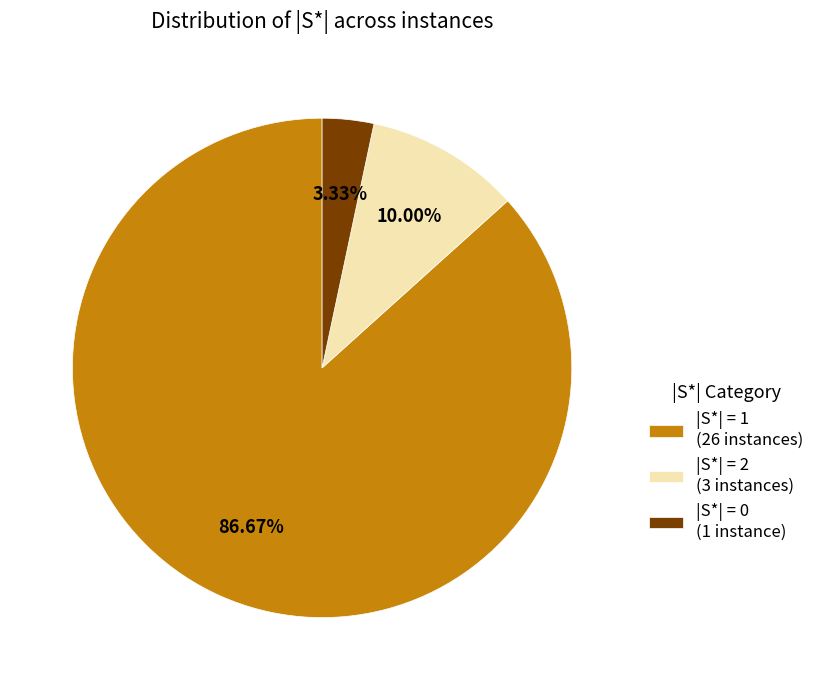

Is there any slice that represents more than half of the pie?

Yes